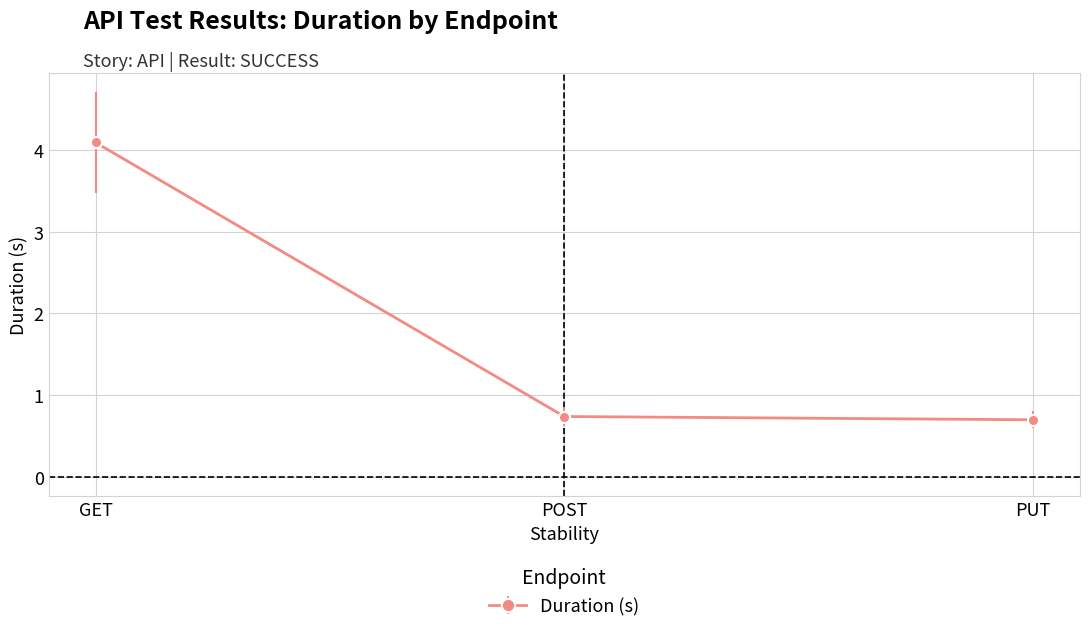

What is the label of the 2nd point from the right?

POST